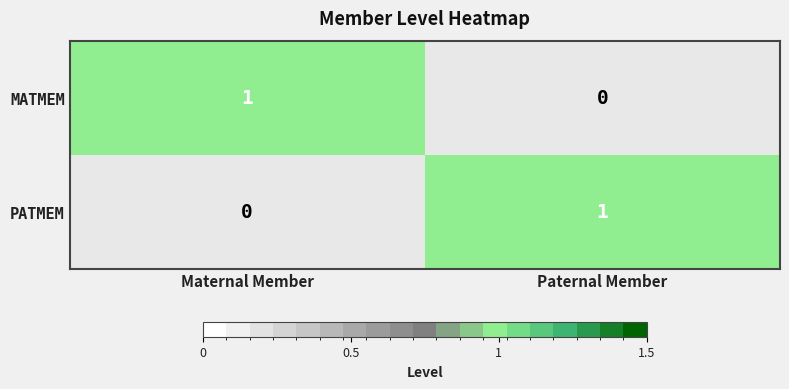

What is the total value across all series at Paternal Member?

1